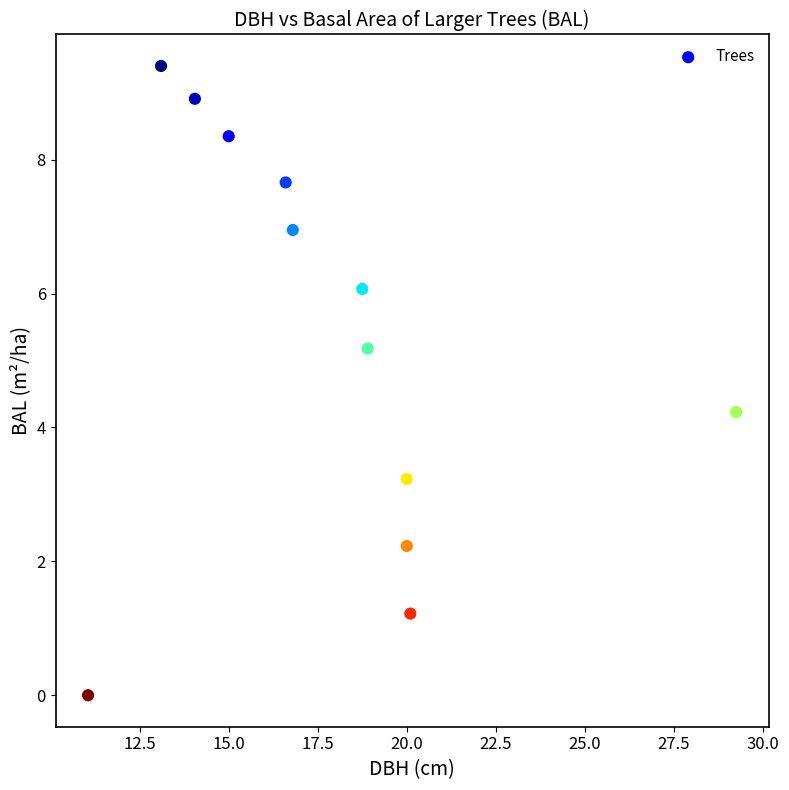

What is the range of X values (max minus min)?

18.2